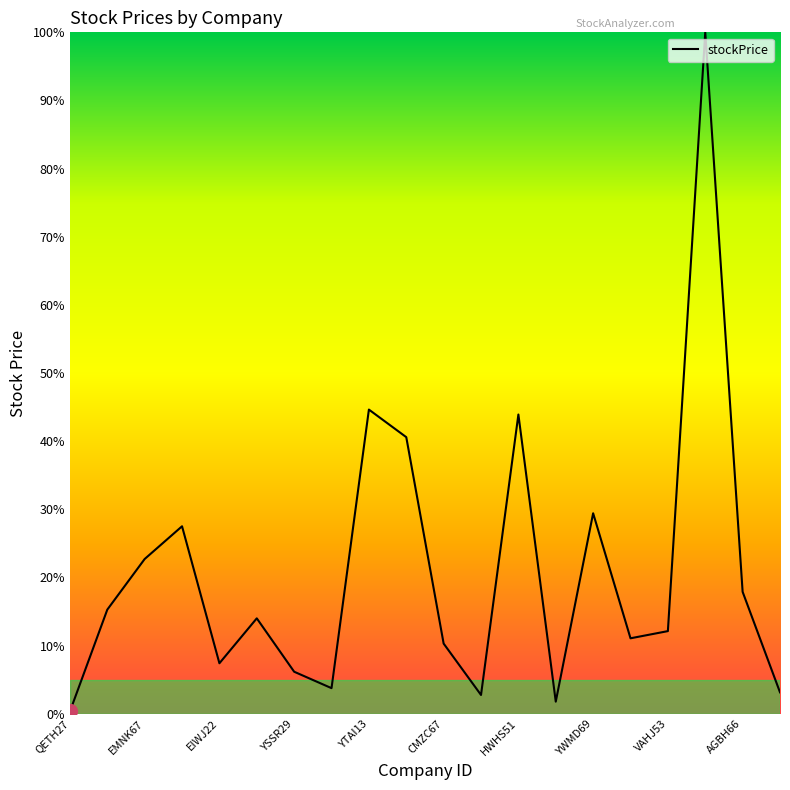

What is the minimum value shown in the chart?

0.3